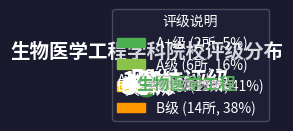

Rank the categories by value from lowest to highest.

A+, A, B, B+